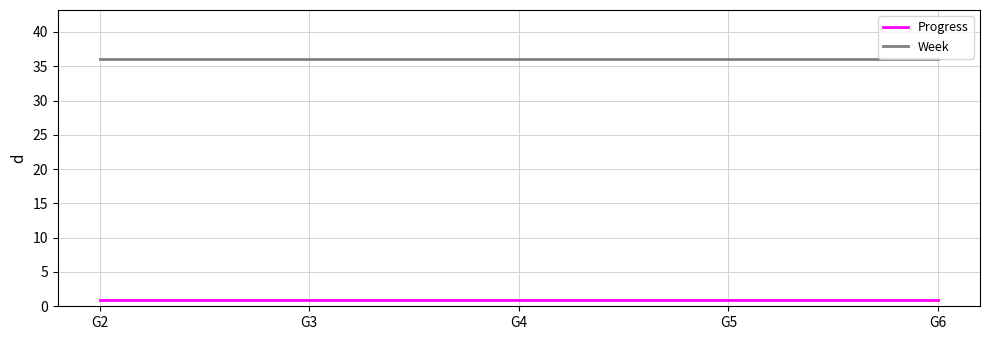

What is the smallest value displayed?

0.9